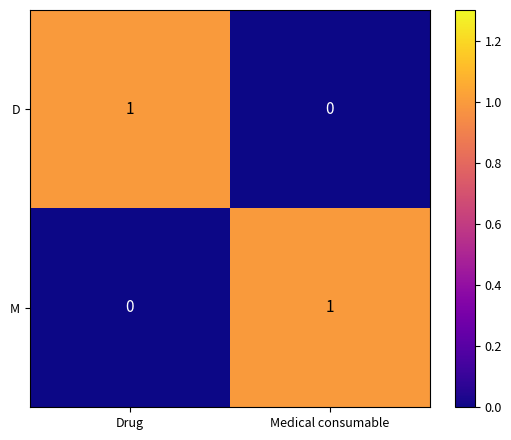

Is the value of M at Medical consumable greater than the value of D at Medical consumable?

Yes